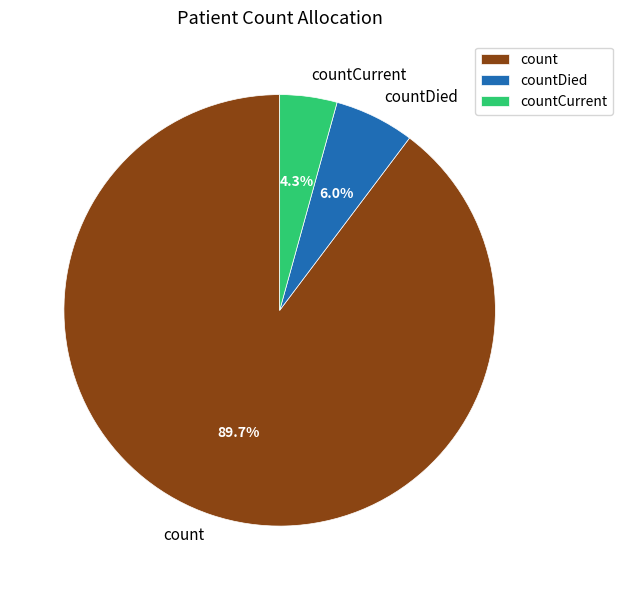

Is it true that countDied is 1% of the pie?

False